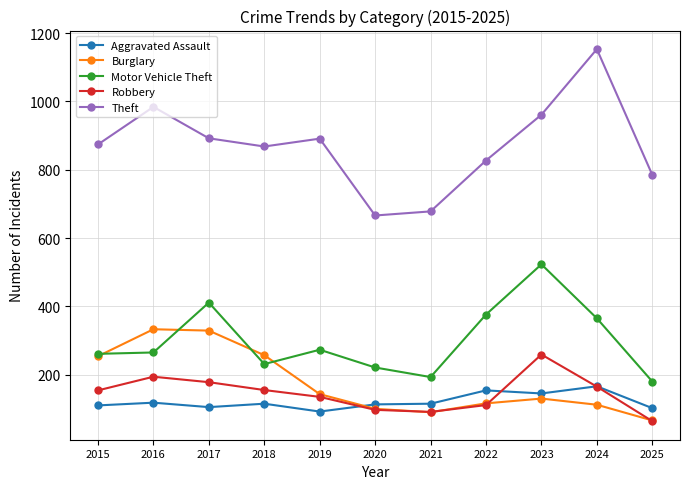

True or false: Burglary has a value of 66 at 2025.

True